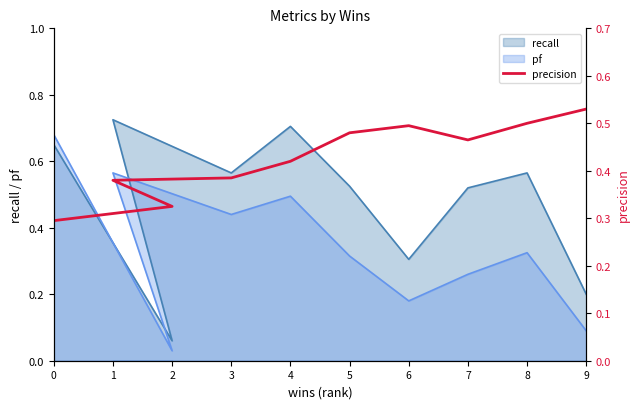

Reading right to left, what are all the values shown in this chart?

0.5	0.5	0.5	0.5	0.5	0.4	0.4	0.4	0.3	0.3